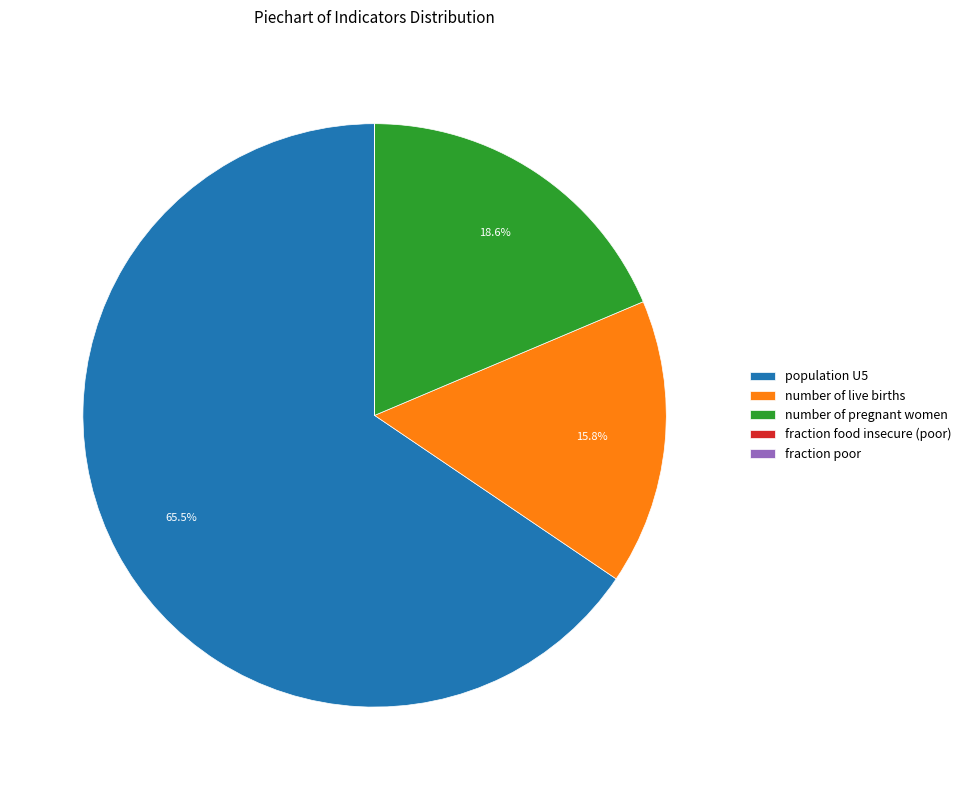

Which slice is the largest?

population U5